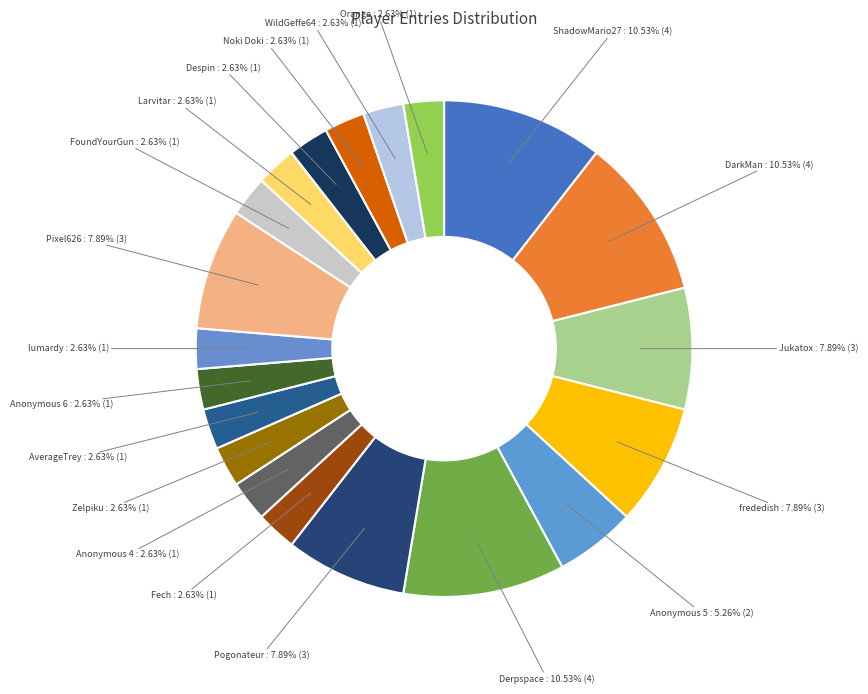

To the nearest percent, what is the average slice percentage?

5%